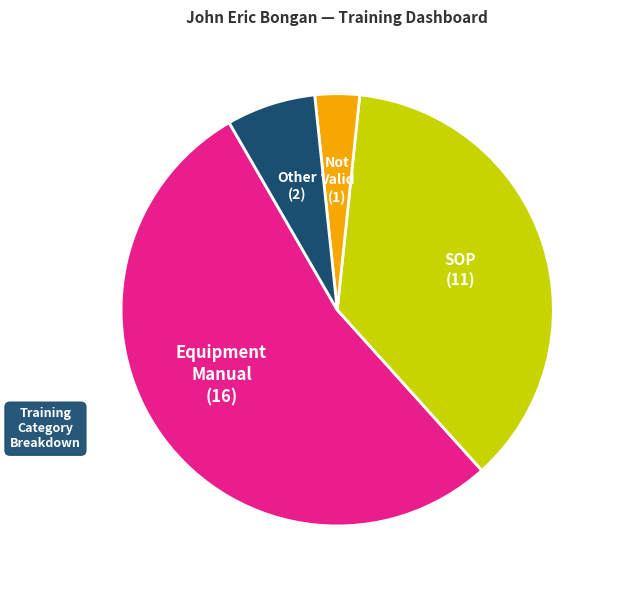

Is there a majority slice in this chart?

Yes